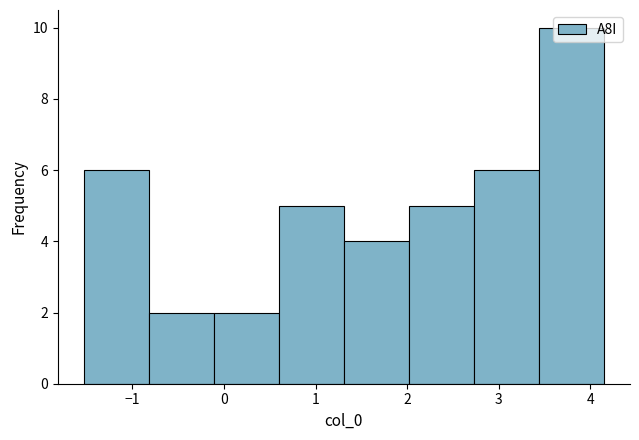

Reading left to right, transcribe this chart: for each bar, give the range it covers on the x-axis and its height. Neither the bar edges nor the heights are printed on the chart, so give them approximately, as read against the axes.

-1.5 to -0.8: 6
-0.8 to -0.1: 2
-0.1 to 0.6: 2
0.6 to 1.3: 5
1.3 to 2.0: 4
2.0 to 2.7: 5
2.7 to 3.4: 6
3.4 to 4.2: 10